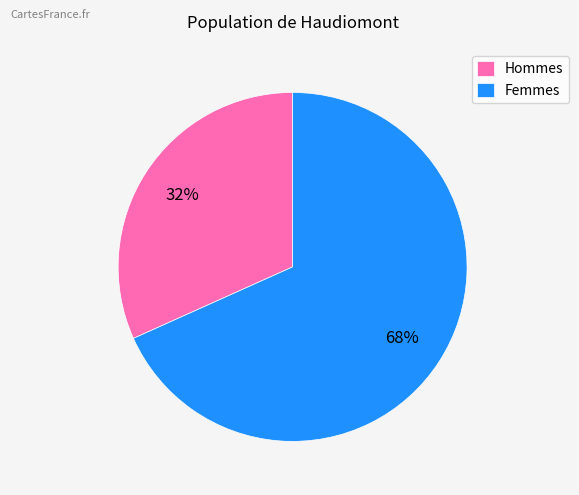

Which category has the biggest portion of the pie?

Femmes